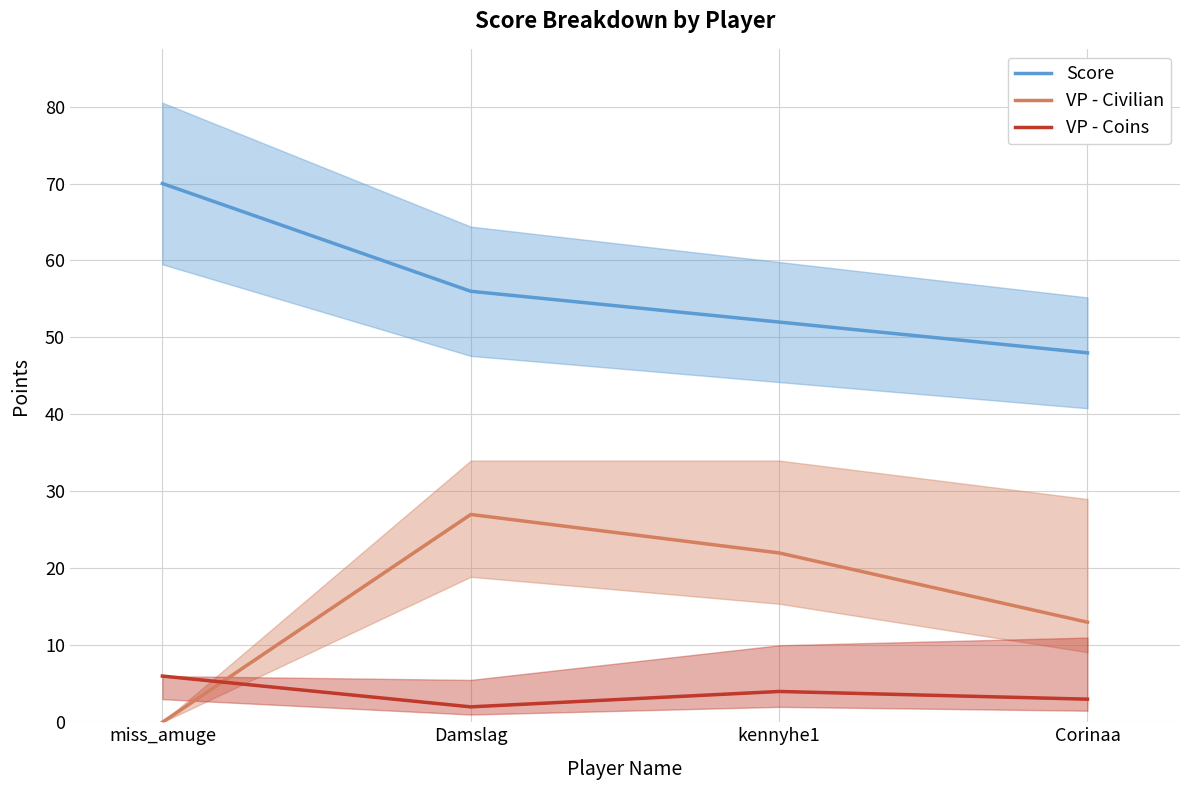

Which series has the largest range (max minus min)?

VP - Civilian